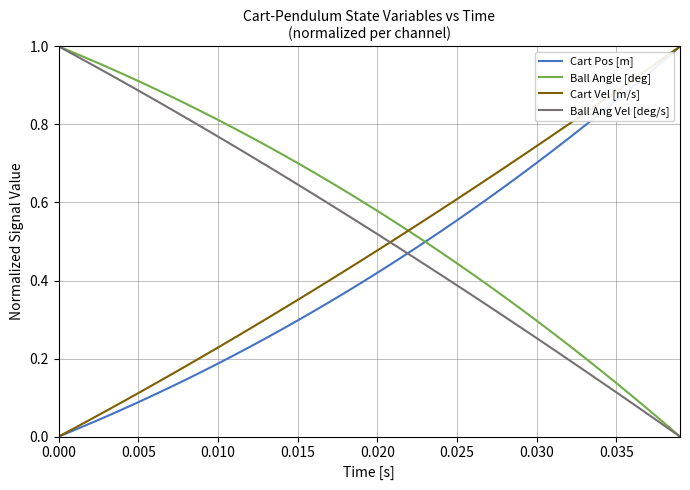

List the series in order of their overall mean, lowest first.

Cart Pos [m], Cart Vel [m/s], Ball Ang Vel [deg/s], Ball Angle [deg]